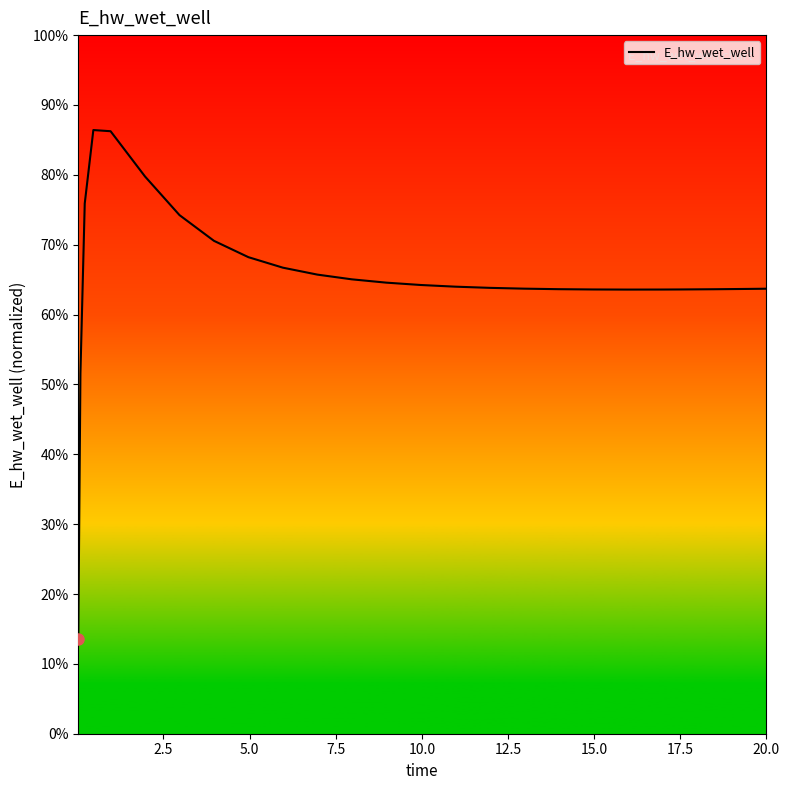

Does the chart have visible grid lines?

No